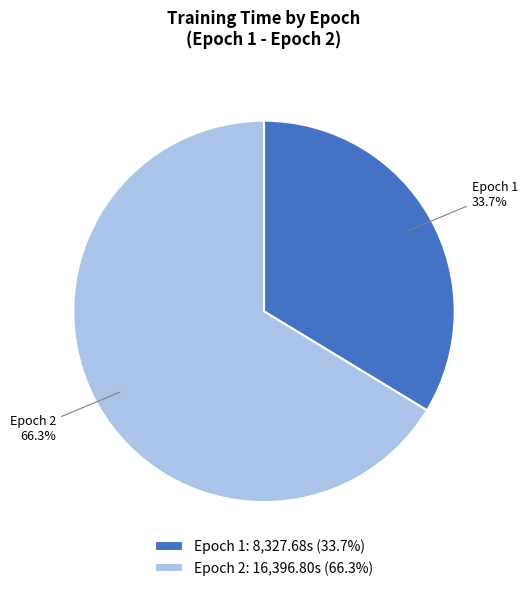

To the nearest percent, what is the difference between the largest and smallest slice percentages?

33%